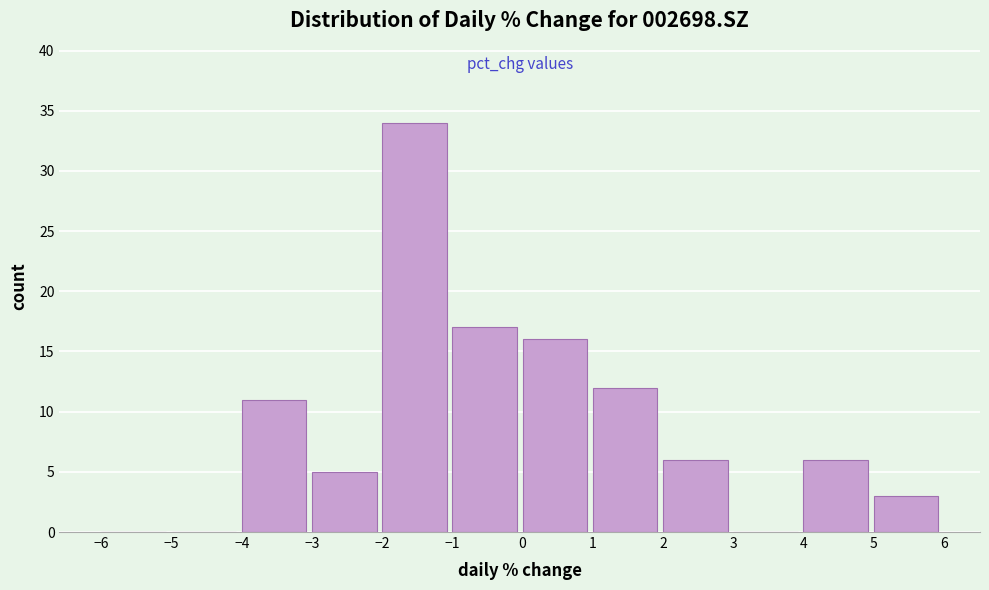

Reading left to right, transcribe this chart: for each bar, give the range it covers on the x-axis and its height. The values are not printed on the chart, so give them approximately, as read against the axis.

-6 to -5: 0
-5 to -4: 0
-4 to -3: 11
-3 to -2: 5
-2 to -1: 34
-1 to 0: 17
0 to 1: 16
1 to 2: 12
2 to 3: 6
3 to 4: 0
4 to 5: 6
5 to 6: 3